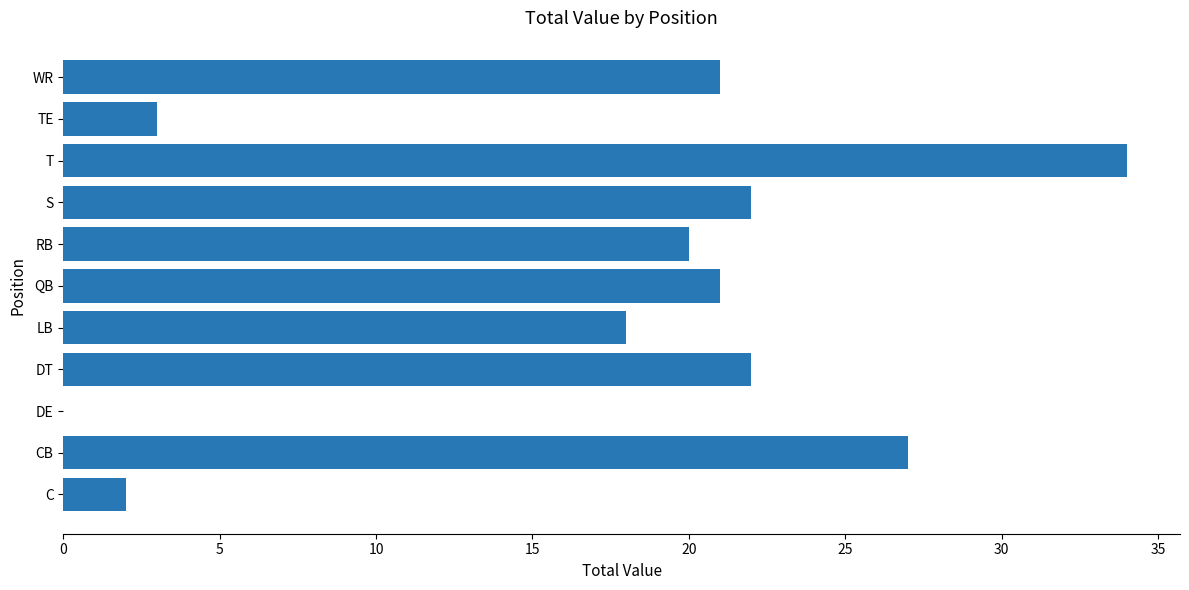

What is the sum of all values?

190